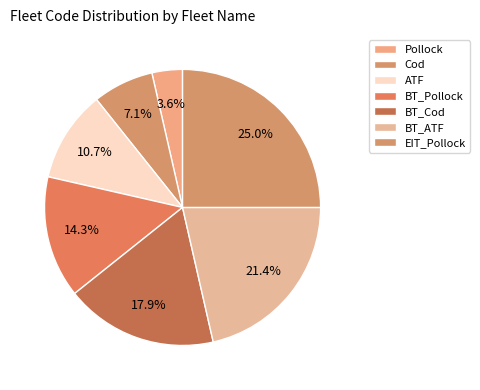

What percentage do BT_Pollock and BT_Cod together represent?

32.1%